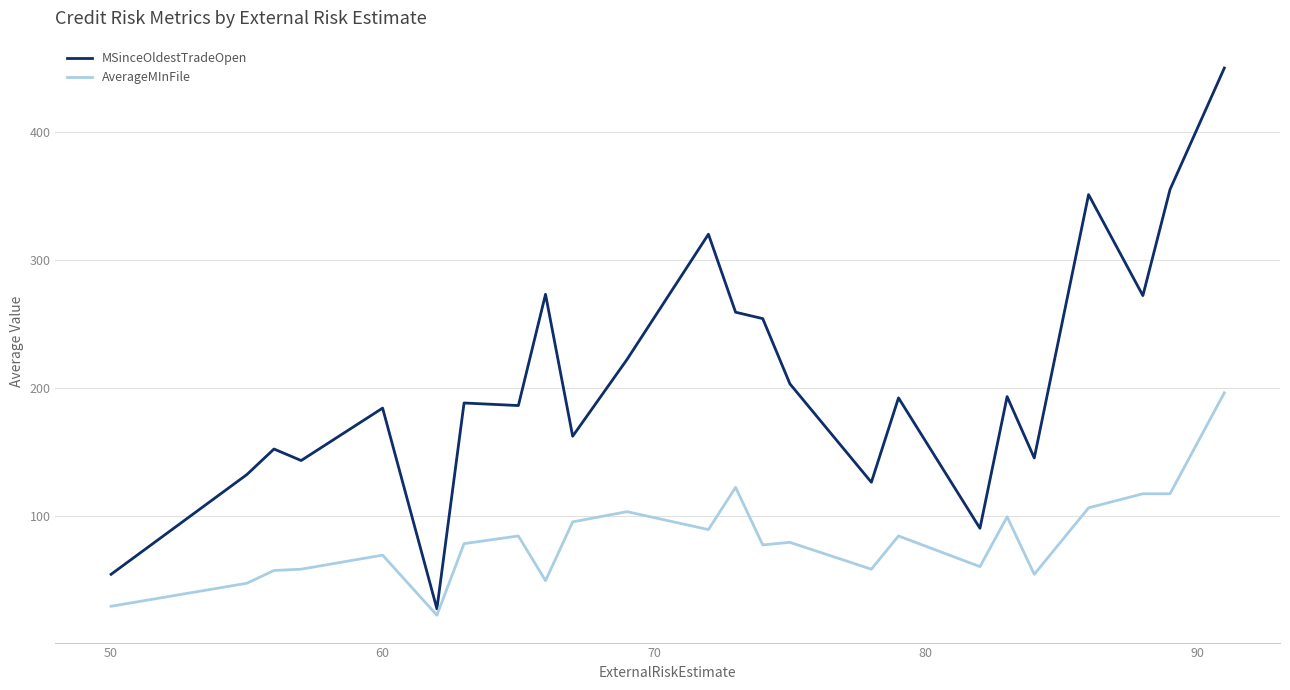

How many values in the MSinceOldestTradeOpen series are below 192?

12